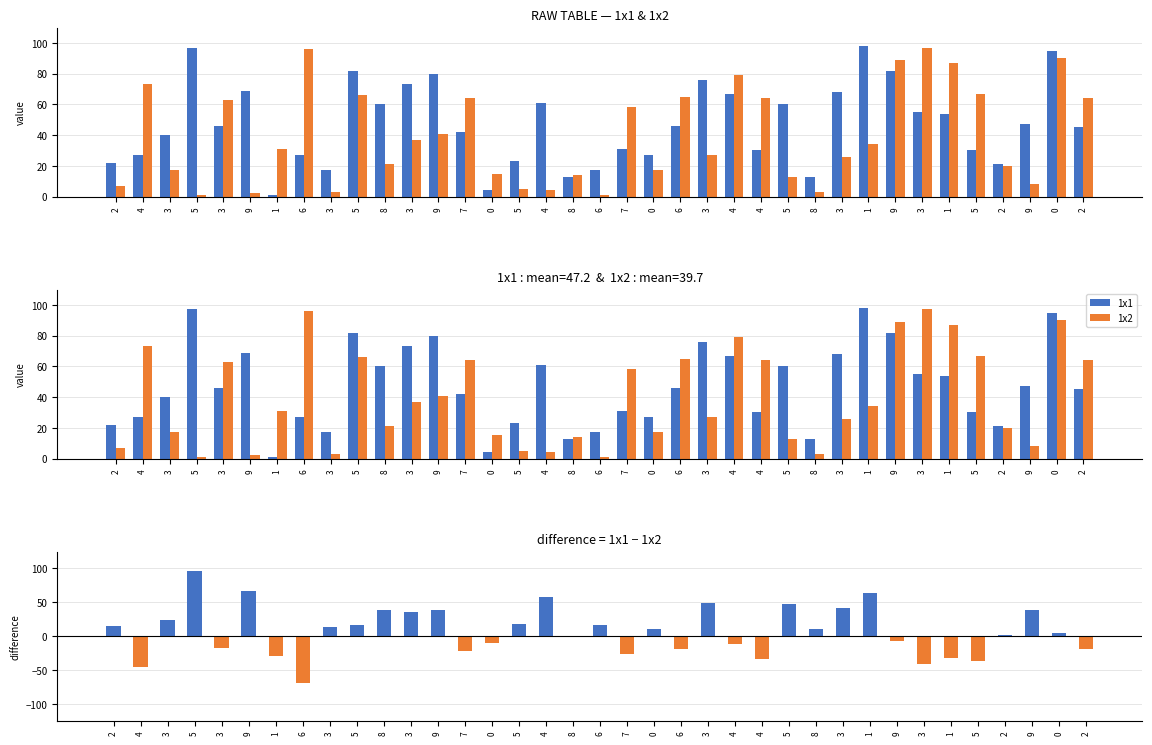

Which label corresponds to the smallest value in the chart?

1